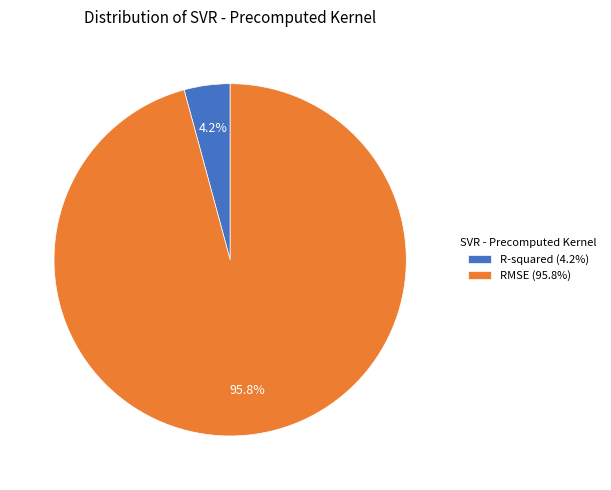

Between RMSE and R-squared, which is larger?

RMSE